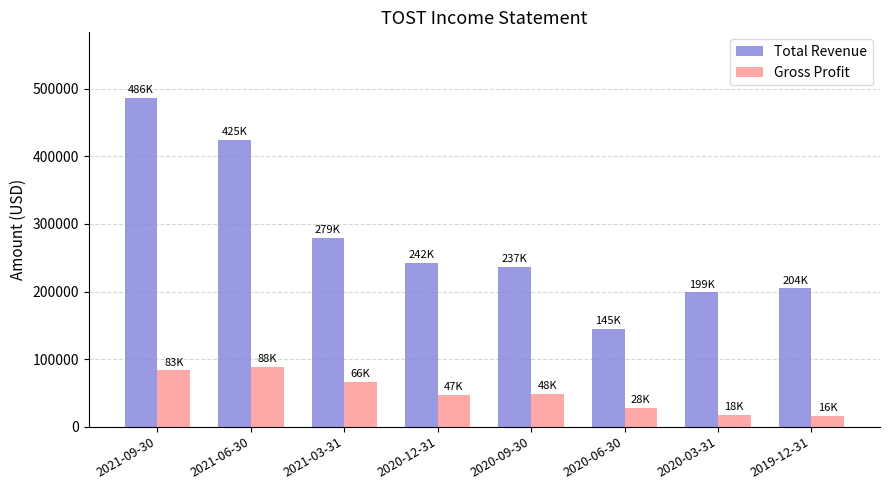

What is the spread (max minus min) of values at 2020-09-30?

188400